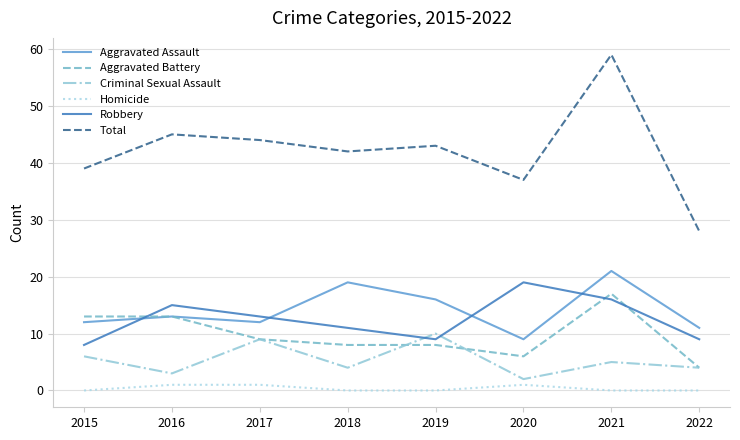

True or false: Criminal Sexual Assault has more than 2 interior local peaks.

True